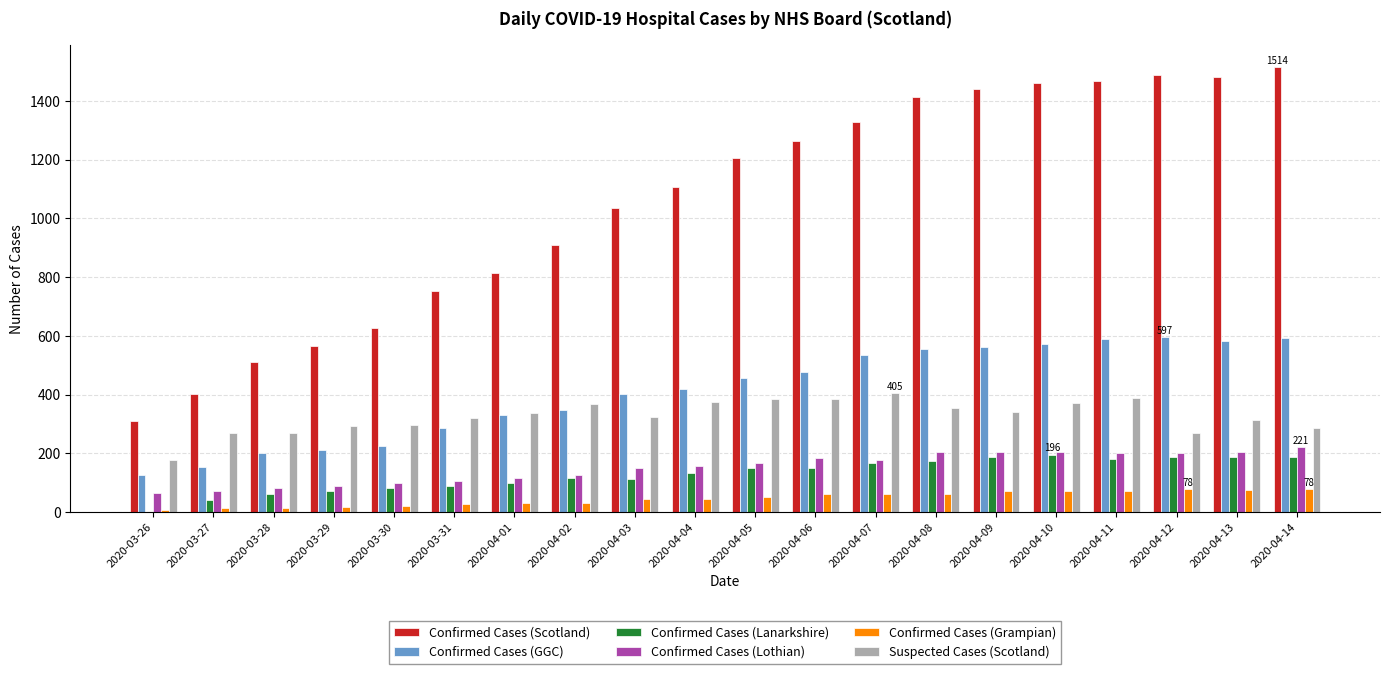

Which series has the widest spread of values?

Confirmed Cases (Scotland)